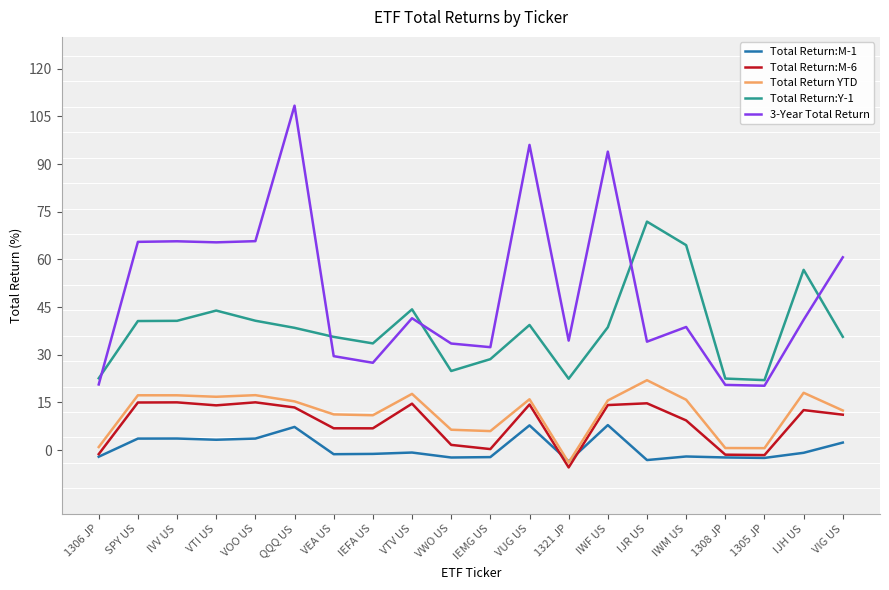

Is it true that Total Return YTD equals 22.0 at IJR US?

True